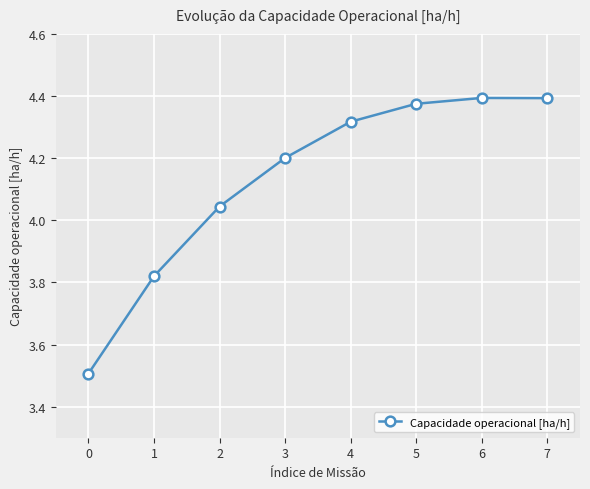

Where is the first local maximum?

6